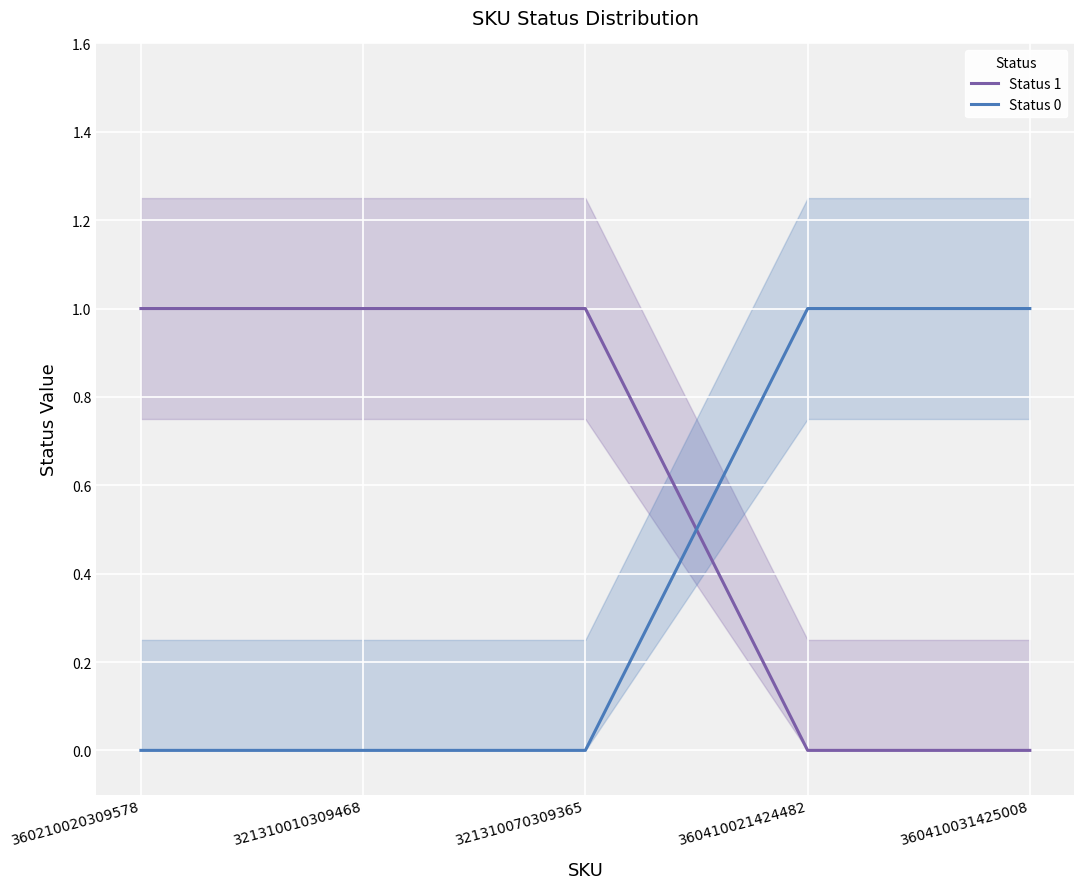

What is the greatest value displayed?

1